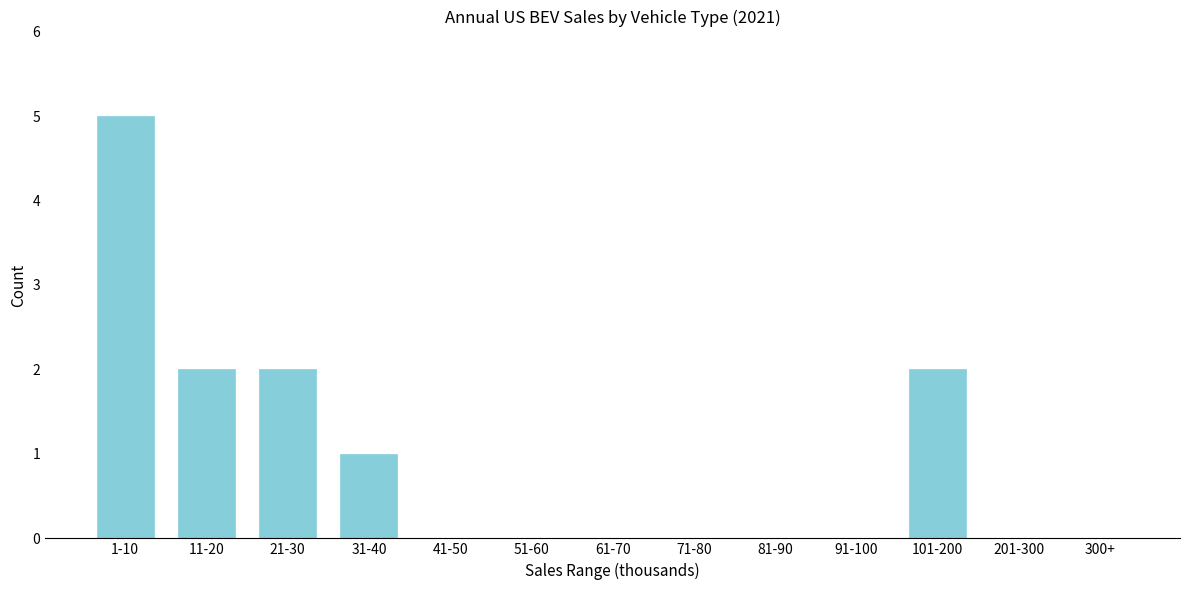

Reading right to left, what are all the values shown in this chart?

300+=0	201-300=0	101-200=2	91-100=0	81-90=0	71-80=0	61-70=0	51-60=0	41-50=0	31-40=1	21-30=2	11-20=2	1-10=5